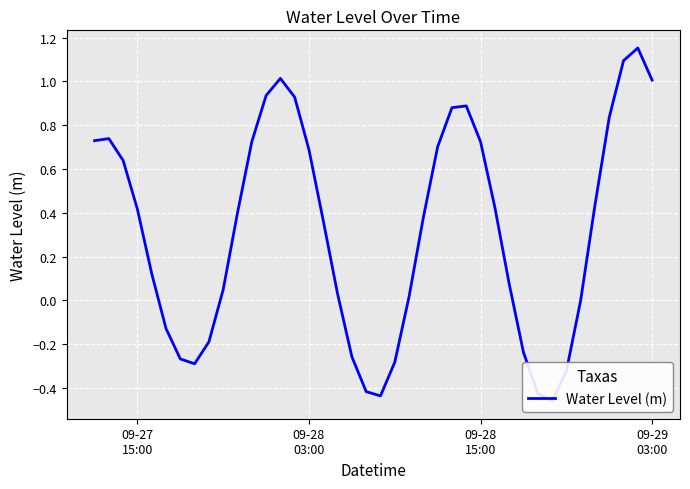

What is the average value?

0.3